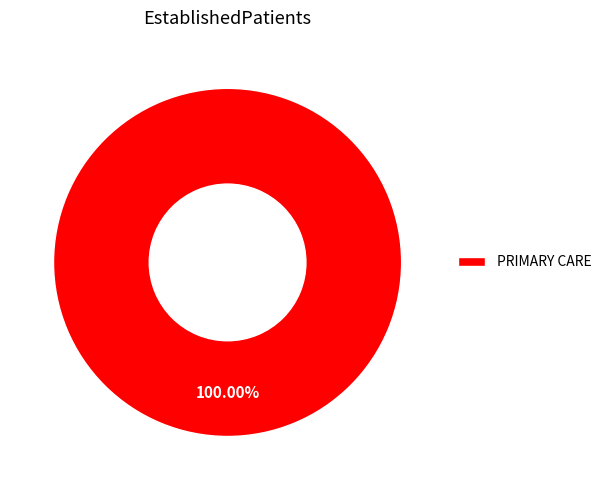

Which category accounts for the majority?

PRIMARY CARE